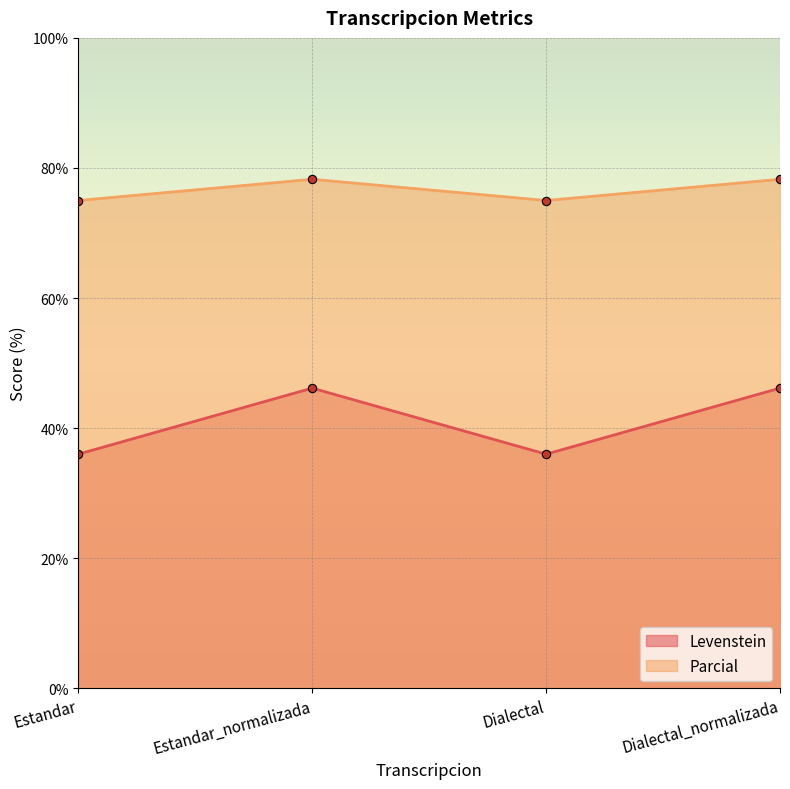

True or false: Levenstein has more than 0 points higher than both neighbors.

True